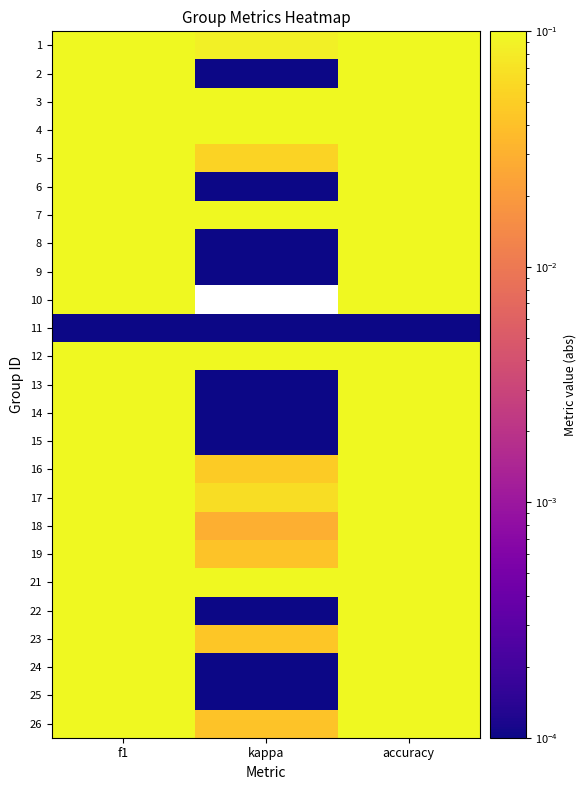

Where is 9 nearest to the value 0?

kappa